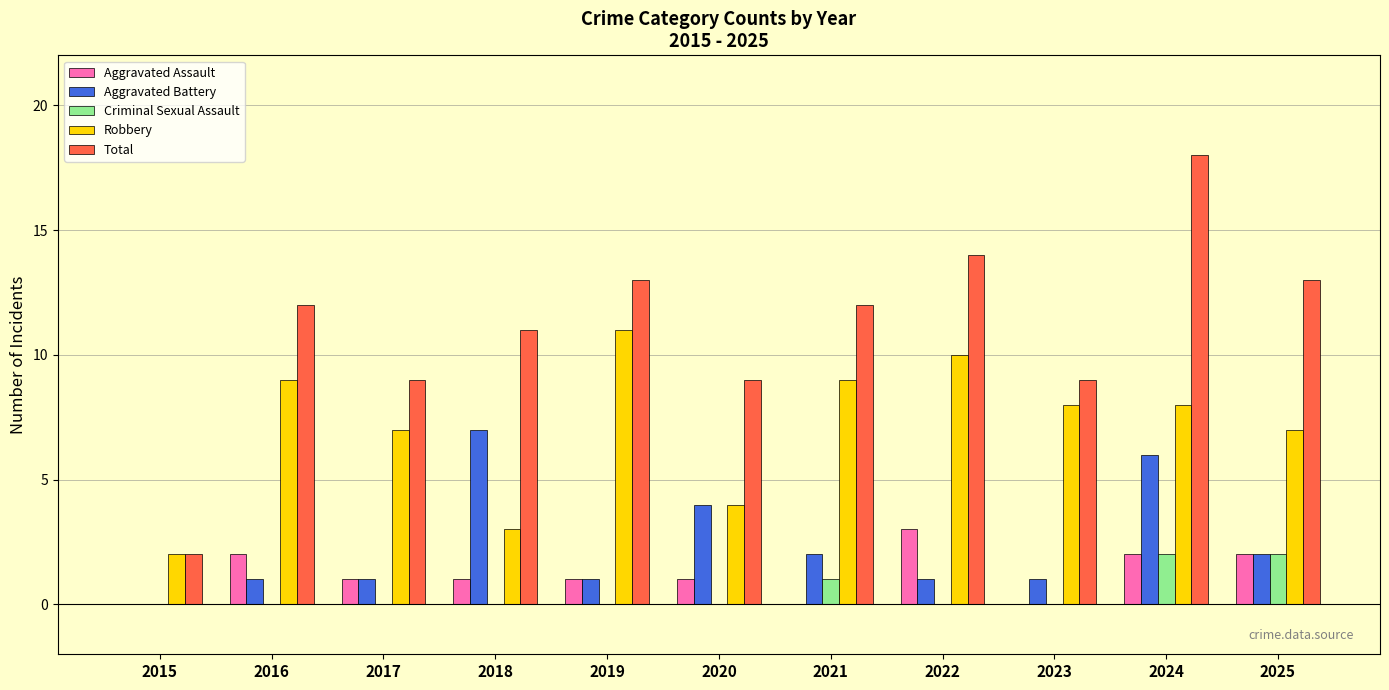

Which series has the largest total across all categories?

Total